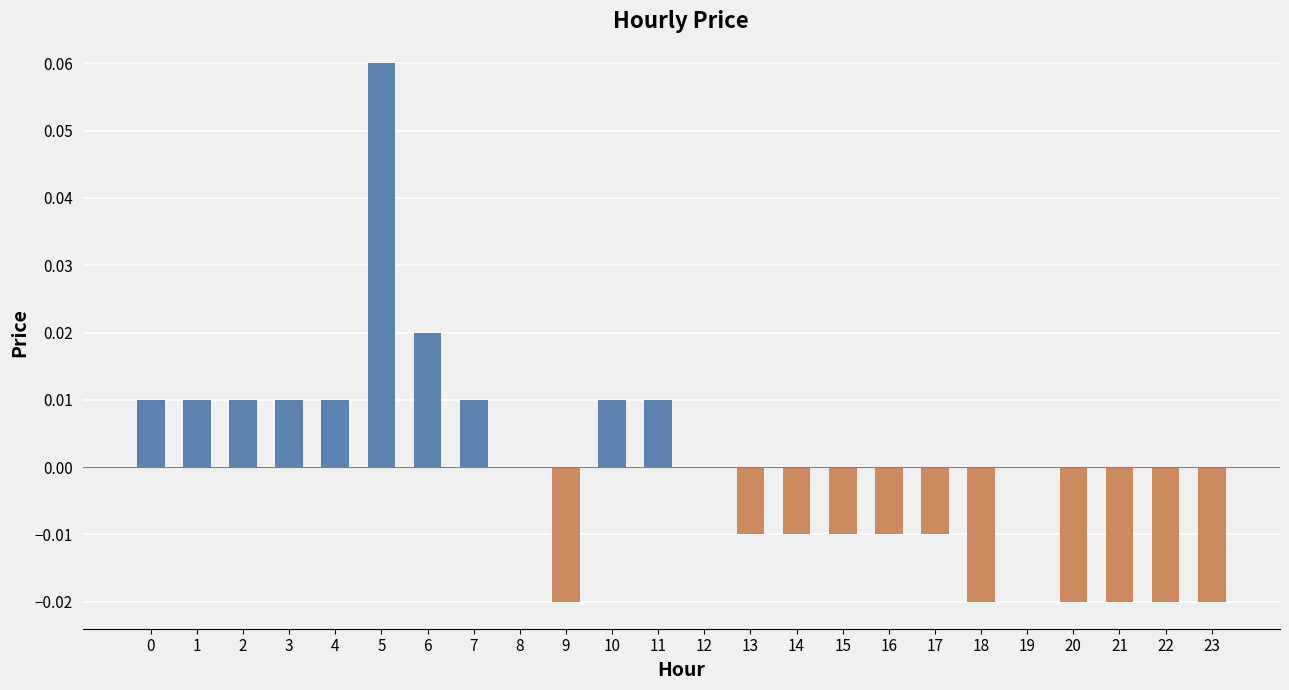

The chart shows a value of -0.0 at 13. True or false?

True